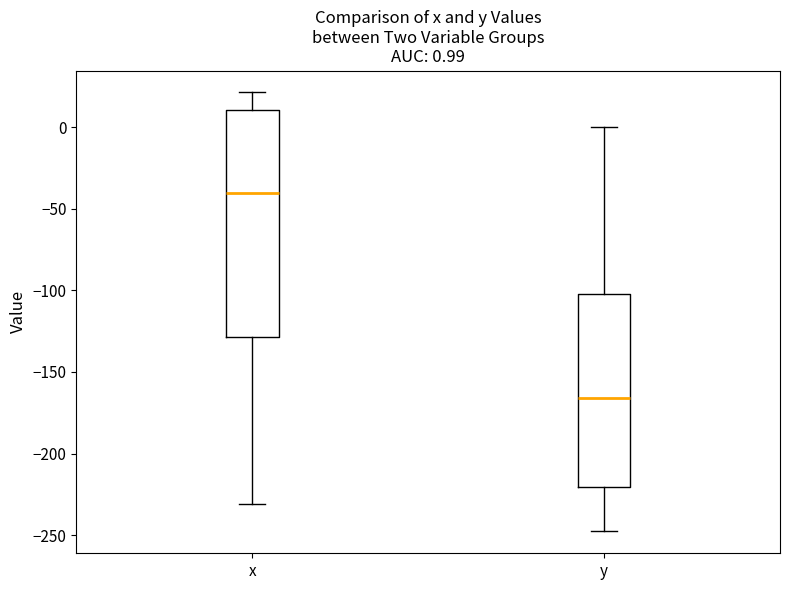

Which box's median line is the highest?

x